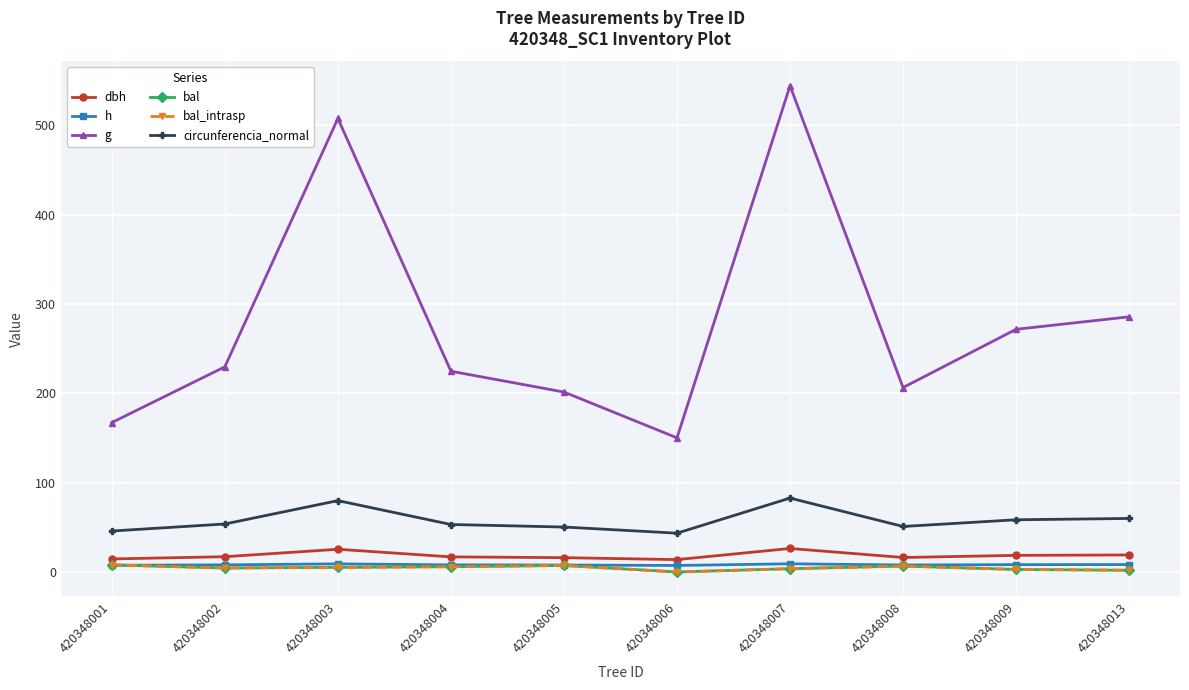

Which series has the widest spread of values?

g